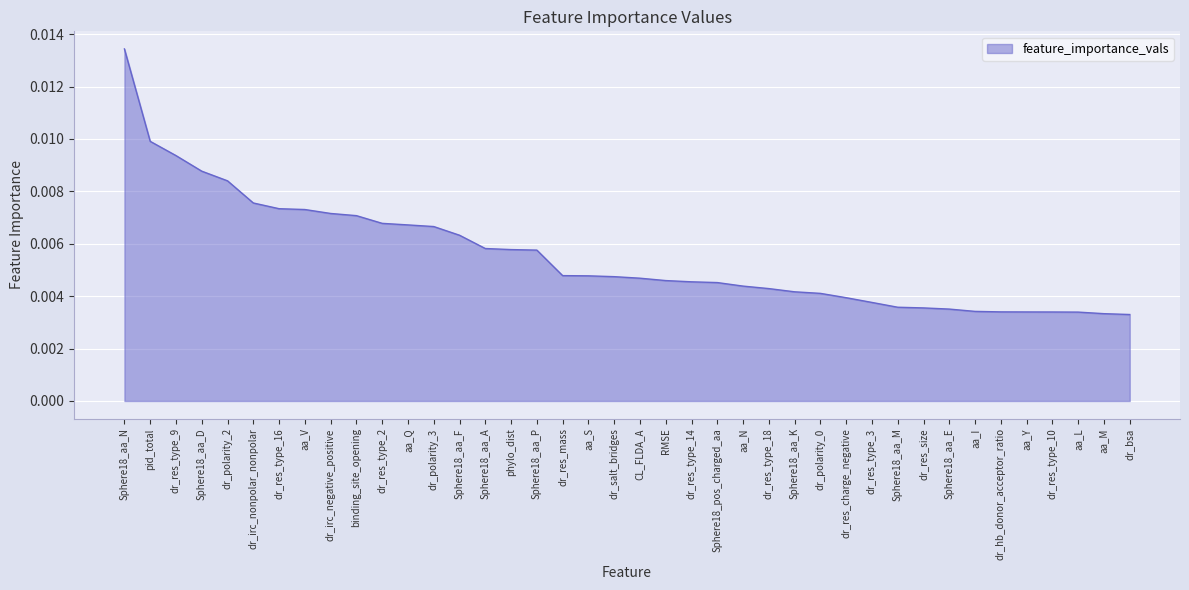

What position from the right is dr_res_charge_negative?

12